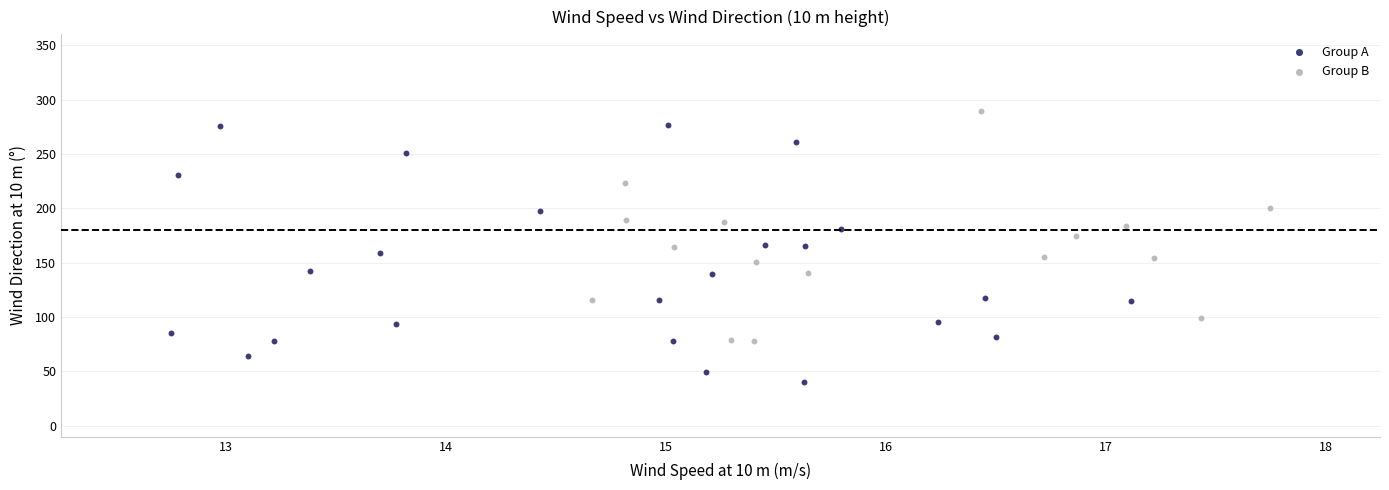

Which series contains the highest Y value?

Group B